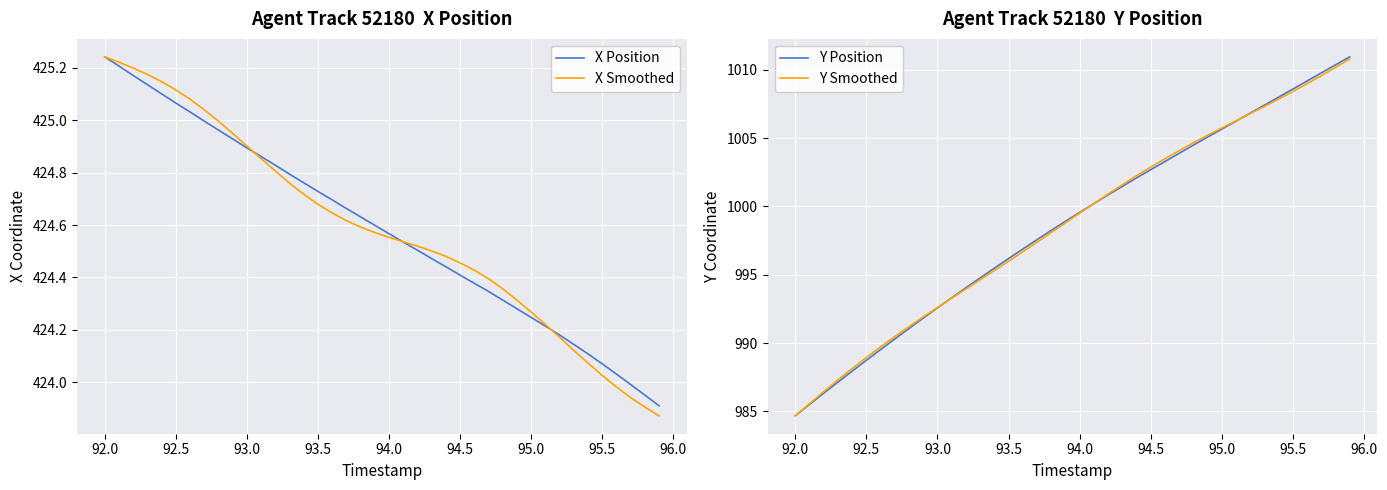

What is the highest value of the Y Position series?

1010.9